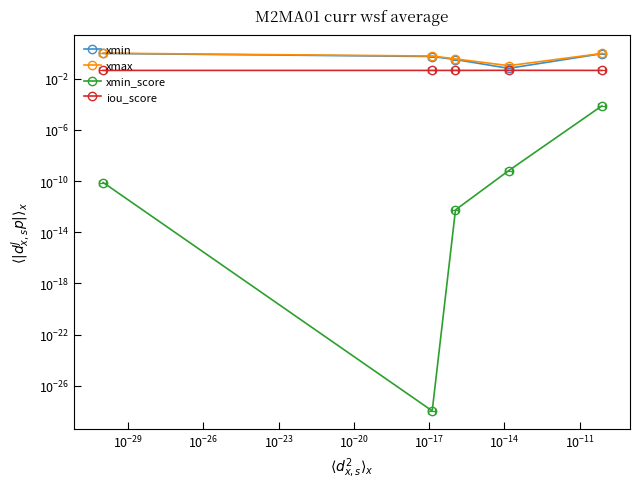

Count the number of data series in this chart.

4